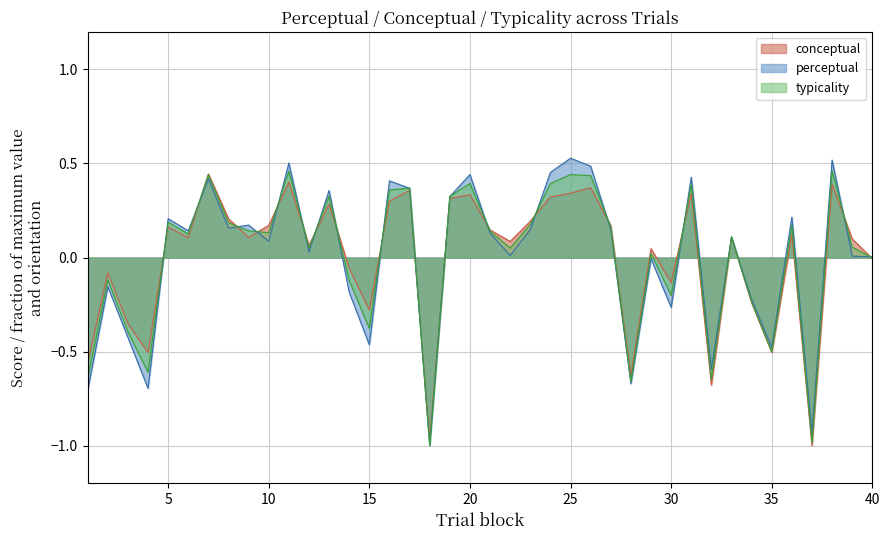

How many lines are shown in the chart?

3